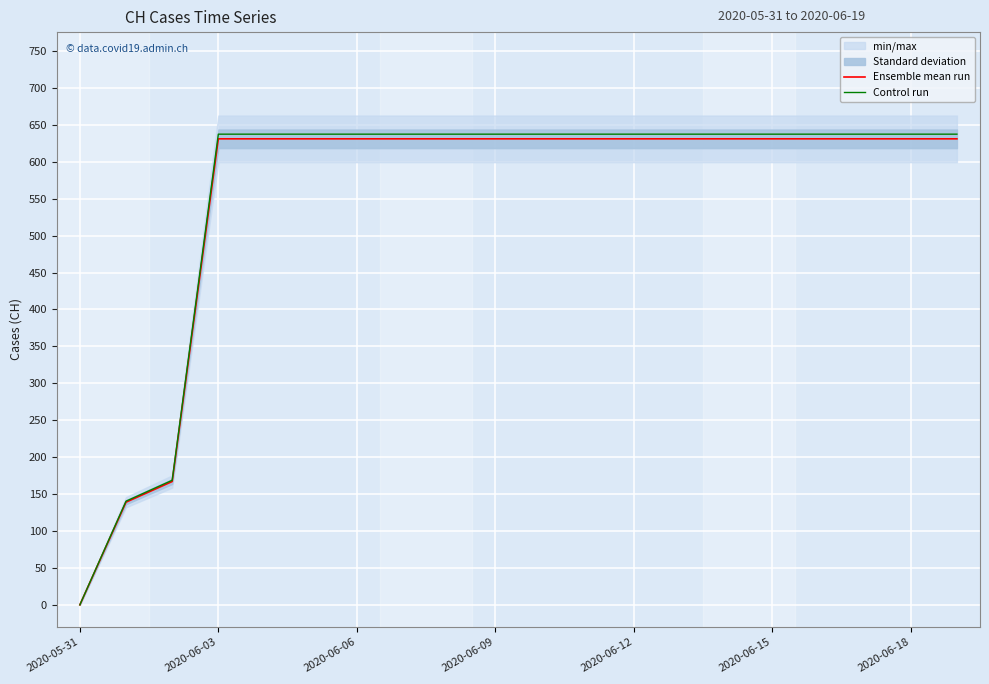

What is the difference between the maximum and second lowest values in the Ensemble mean run series?

492.0